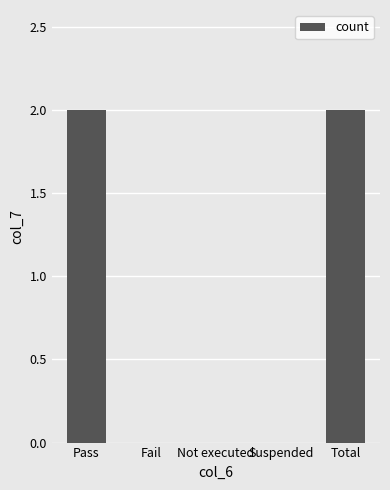

Is it true that the value at Total is 1?

False